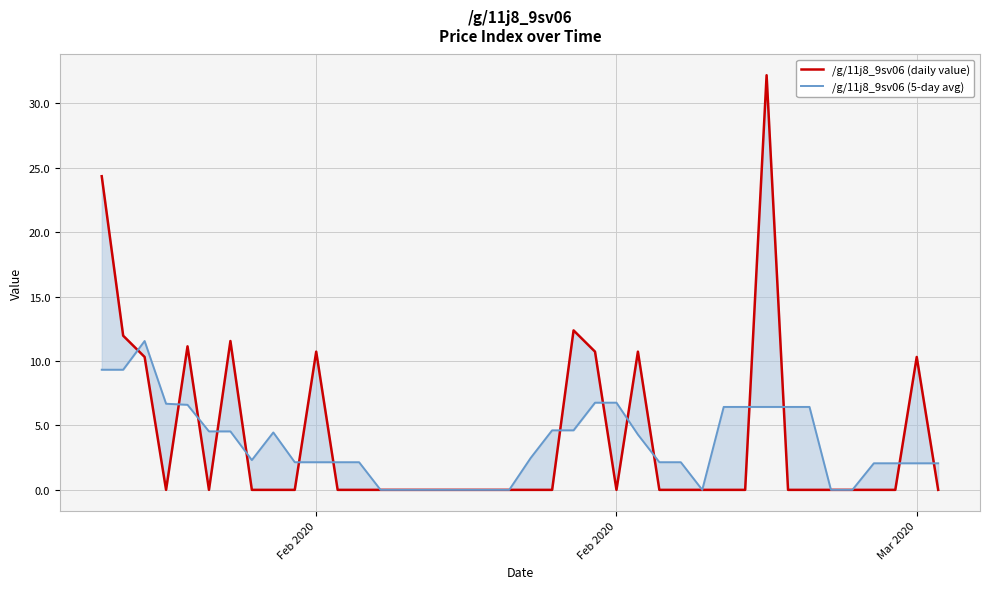

Which series has the widest spread of values?

/g/11j8_9sv06 (daily value)